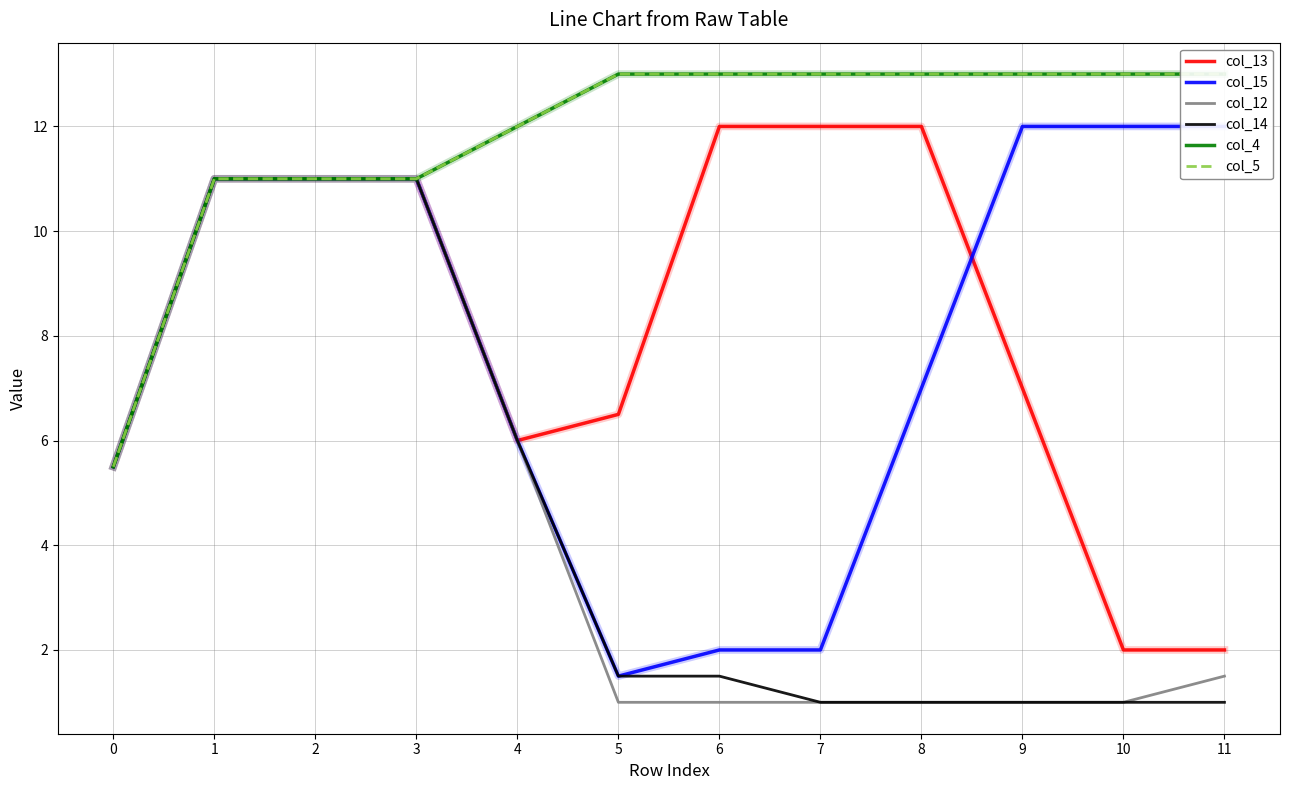

Where is the first local minimum for col_15?

5